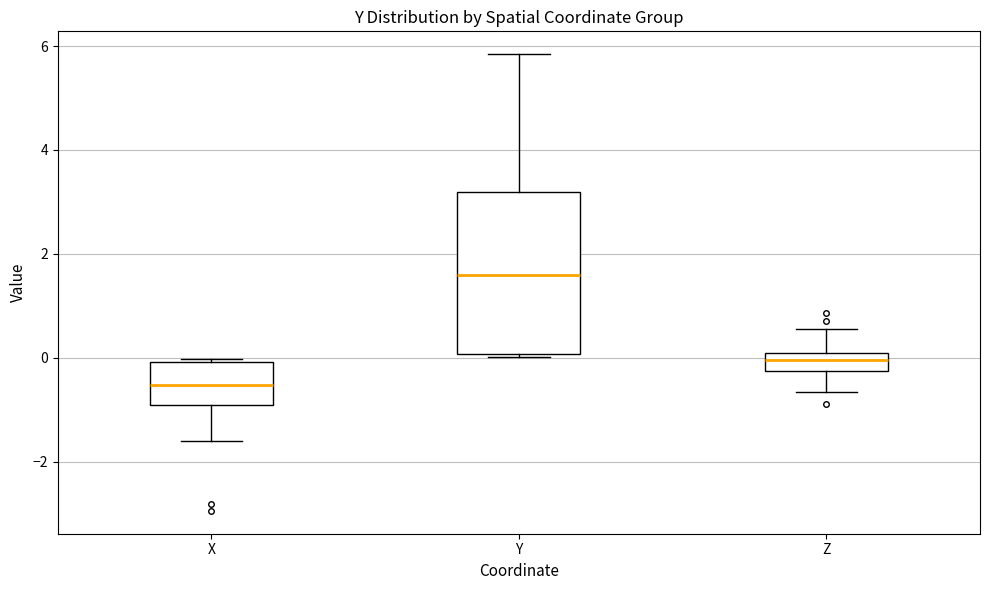

Reading left to right, transcribe this box plot: for each box, give where its median line is, the range the box spans, and where its two whiskers end, as read against the y-axis. The values are not printed on the chart, so give them approximately, as read against the axis.

X: median -0.6, box -1.0 to 0.0, whiskers -1.6 to 0.0
Y: median 1.6, box 0.0 to 3.2, whiskers 0.0 (just below the box's lower edge) to 5.8
Z: median 0.0 (inside the box), box -0.2 to 0.0, whiskers -0.6 to 0.6